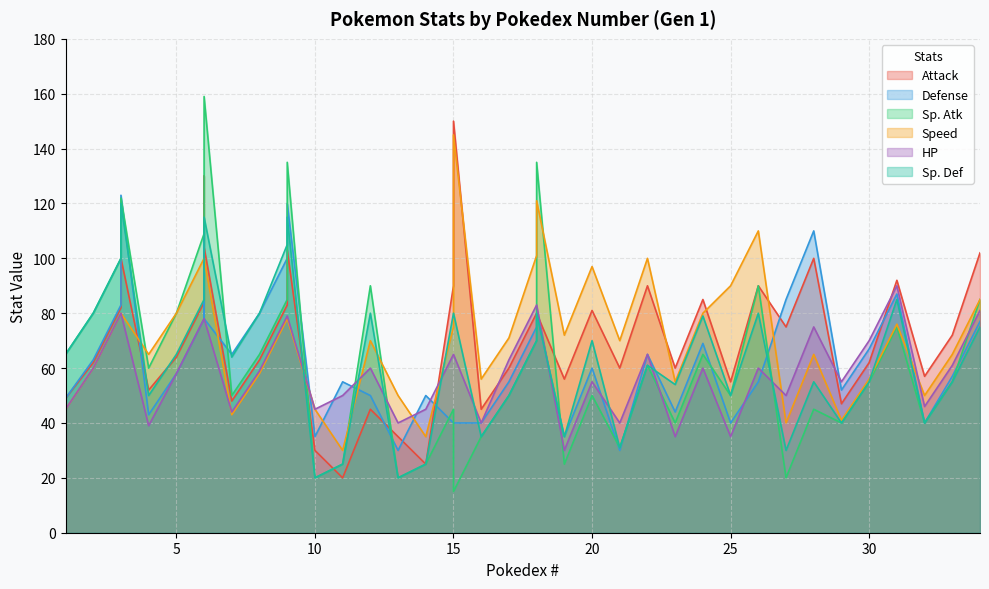

Is it true that HP equals 104 at 2?

False